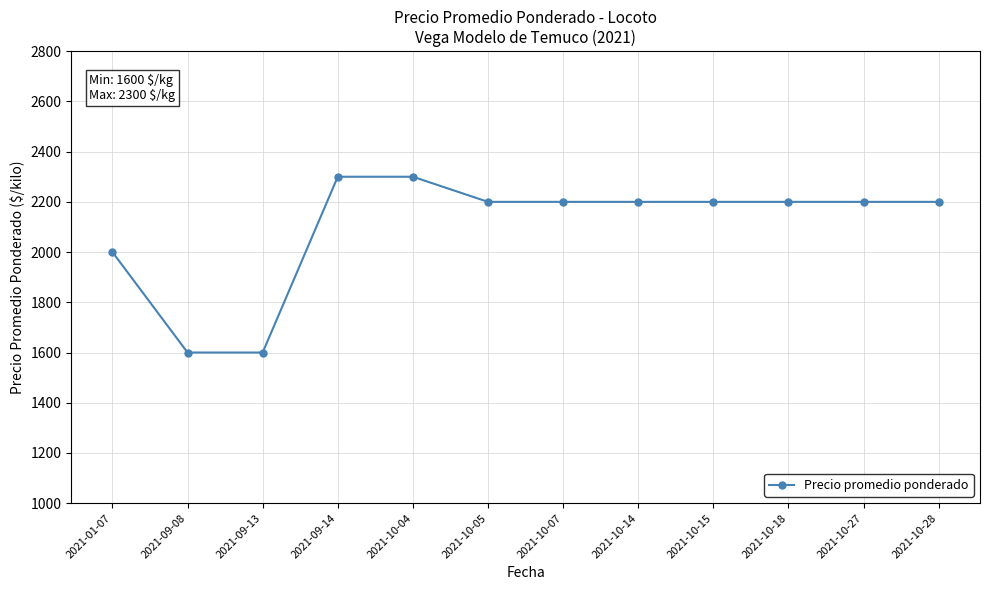

What is the value of the 3rd point from the left?

1600